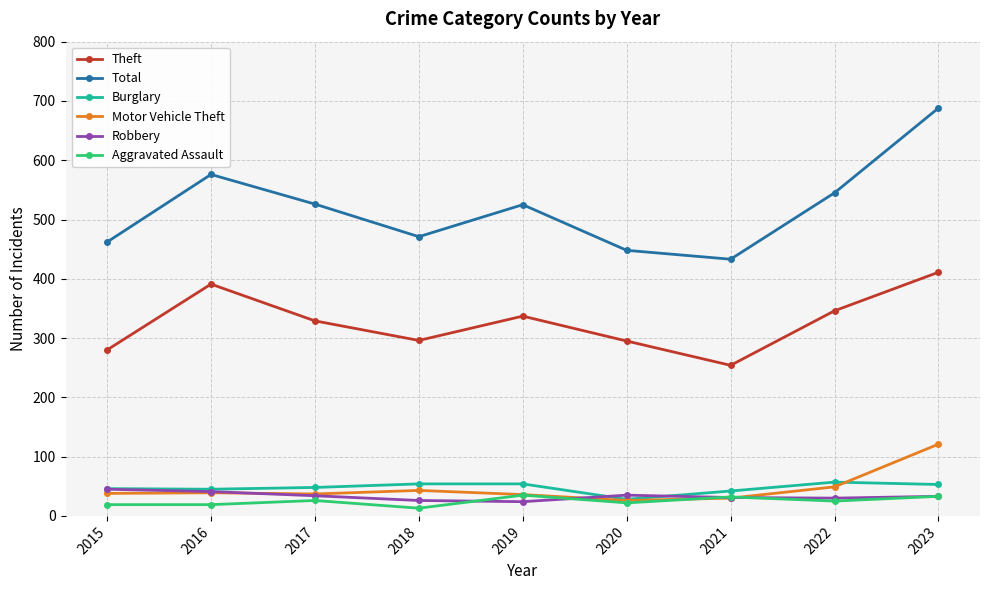

Rank the series by their maximum value, from lowest to highest.

Aggravated Assault, Robbery, Burglary, Motor Vehicle Theft, Theft, Total